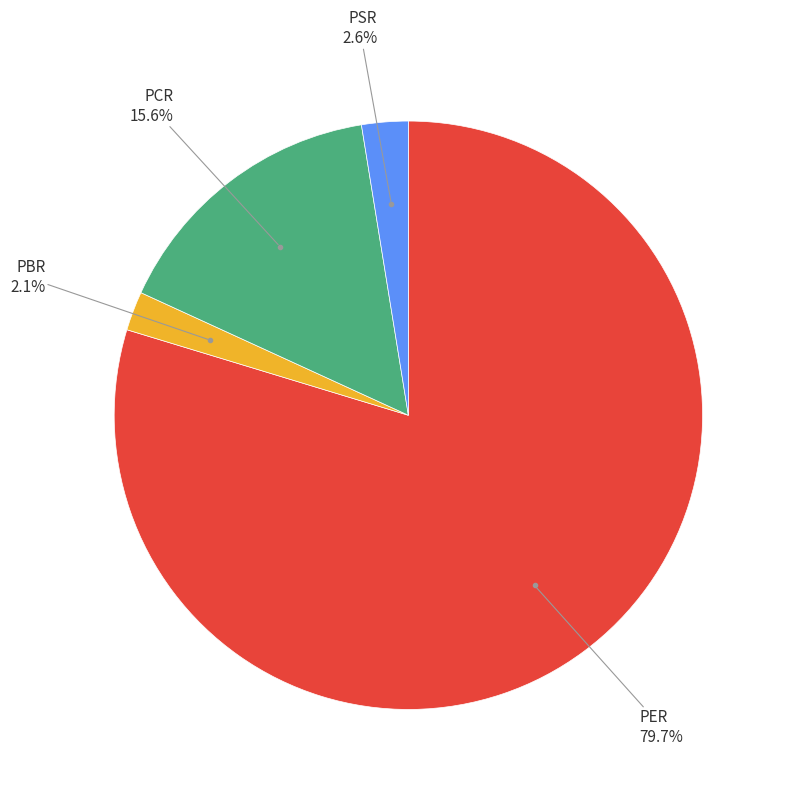

How many slices are in this pie chart?

4